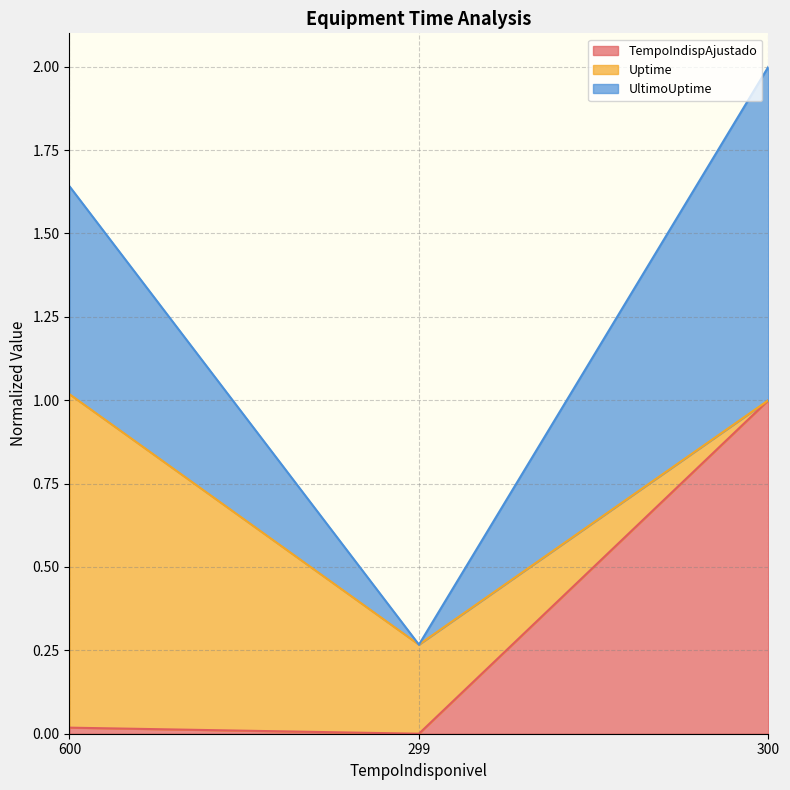

How many lines are shown in the chart?

3